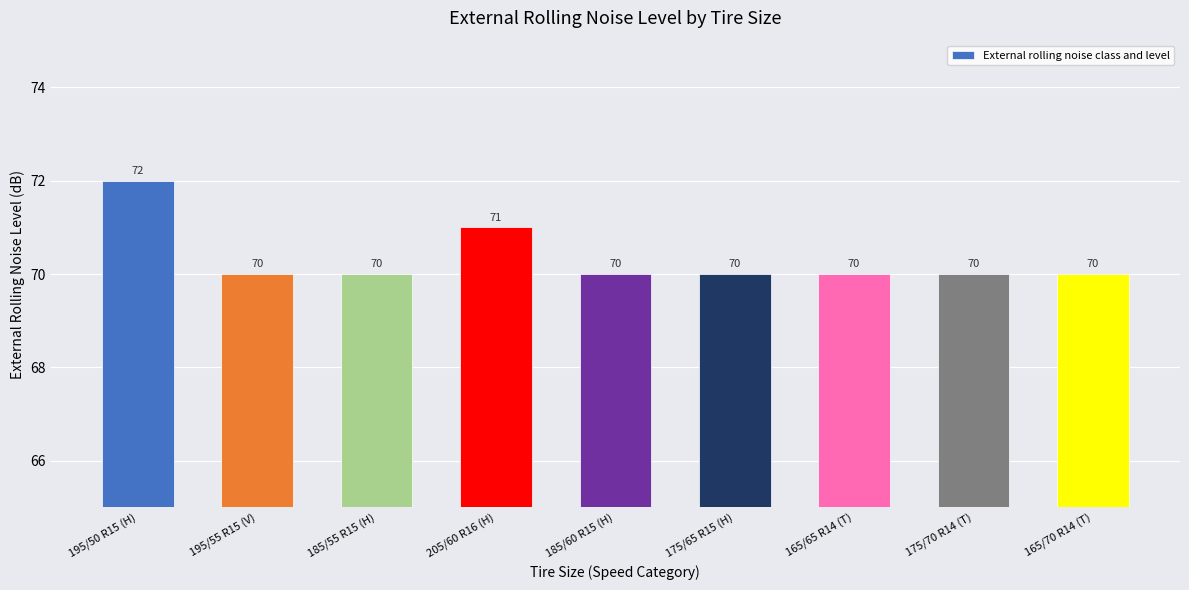

Is it true that the value at 185/60 R15 (H) is 48?

False